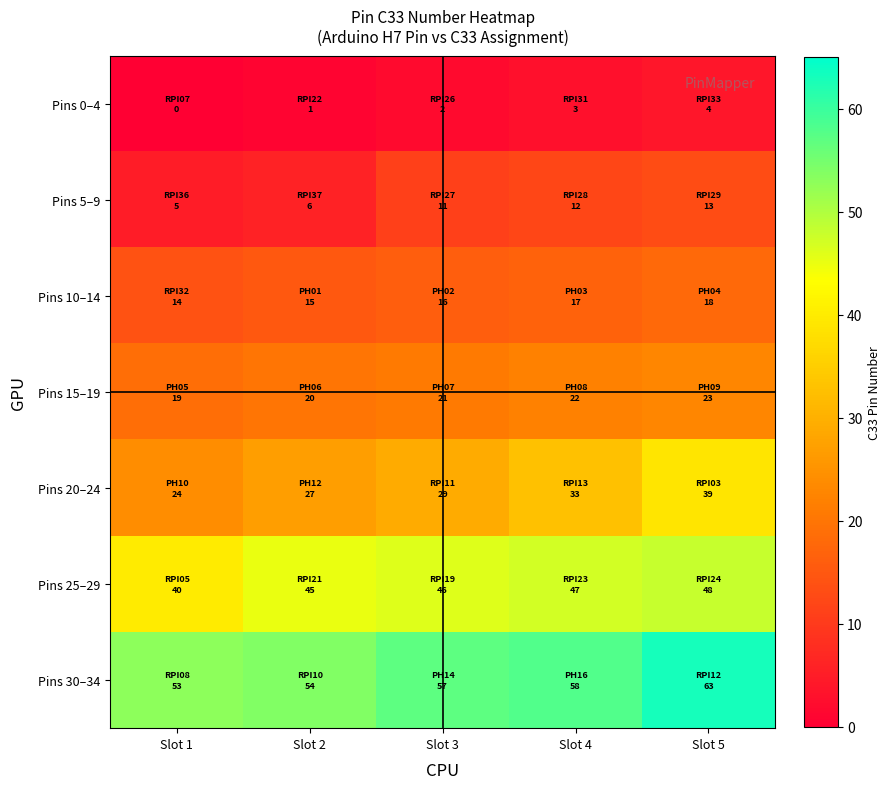

Which series has the widest spread of values?

Pins 20–24